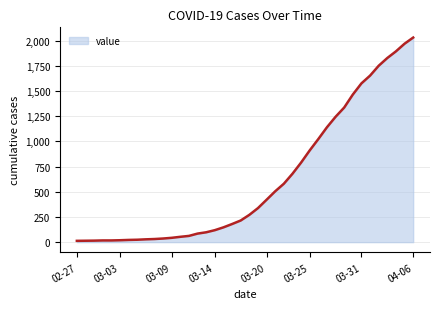

What is the maximum value shown in the chart?

2032